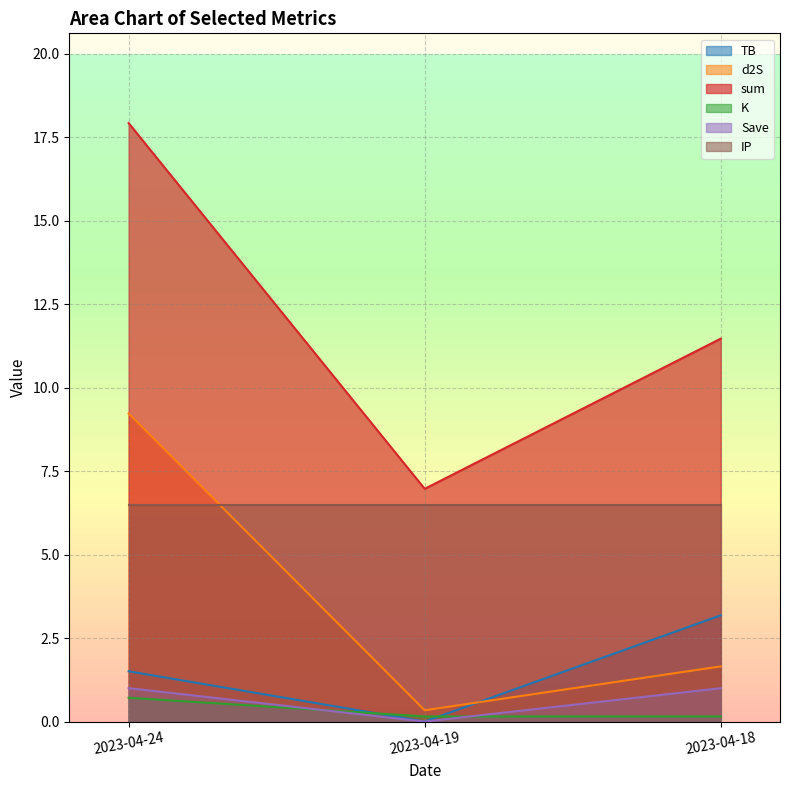

At which label does K reach its minimum?

2023-04-19